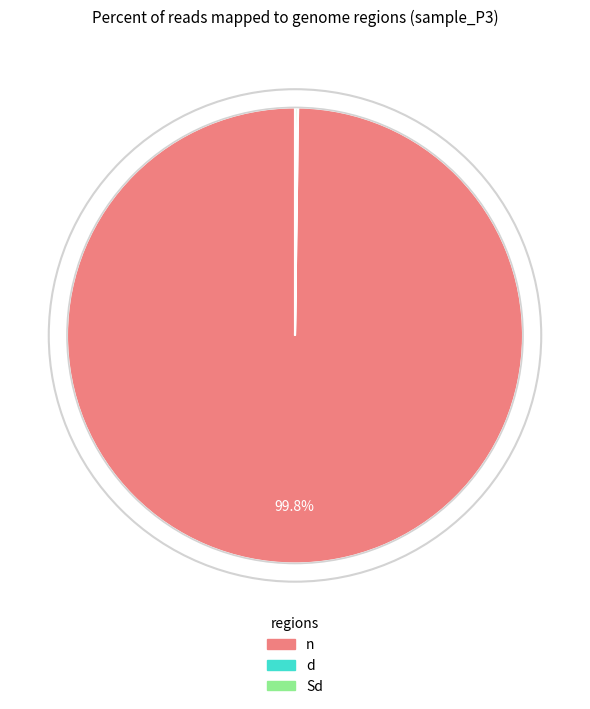

Is there a majority slice in this chart?

Yes